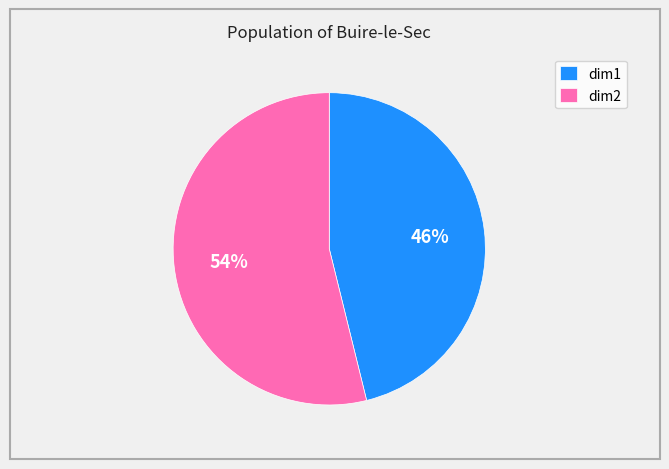

Which has a higher value, dim1 or dim2?

dim2